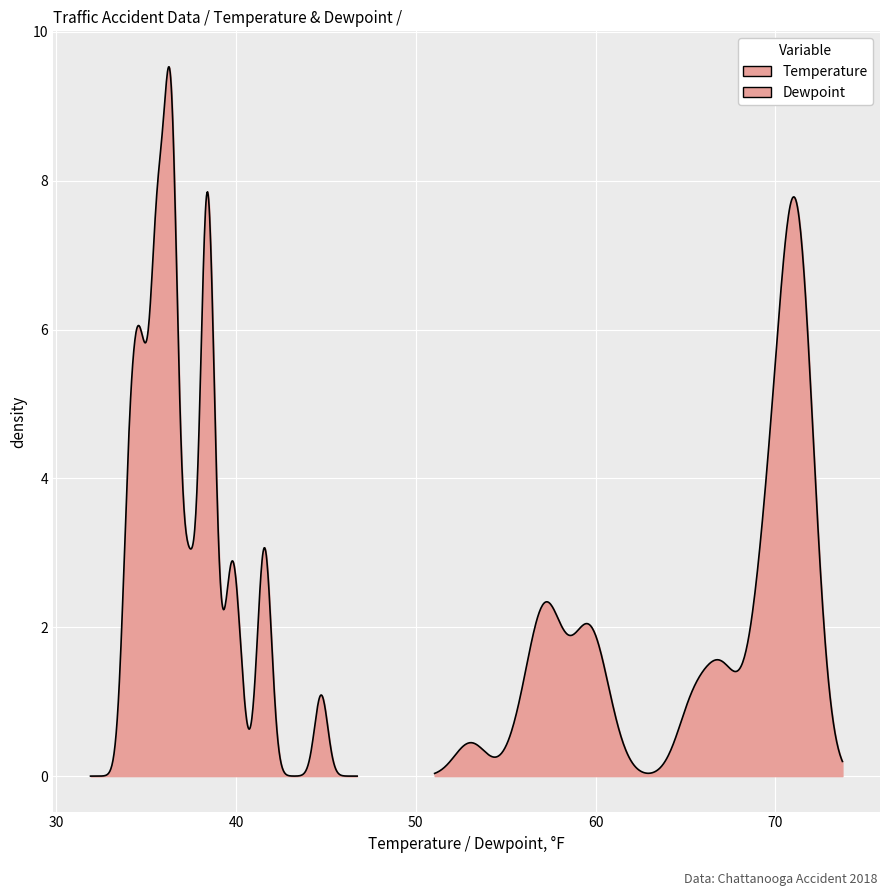

What is the approximate value at 24?

70.8